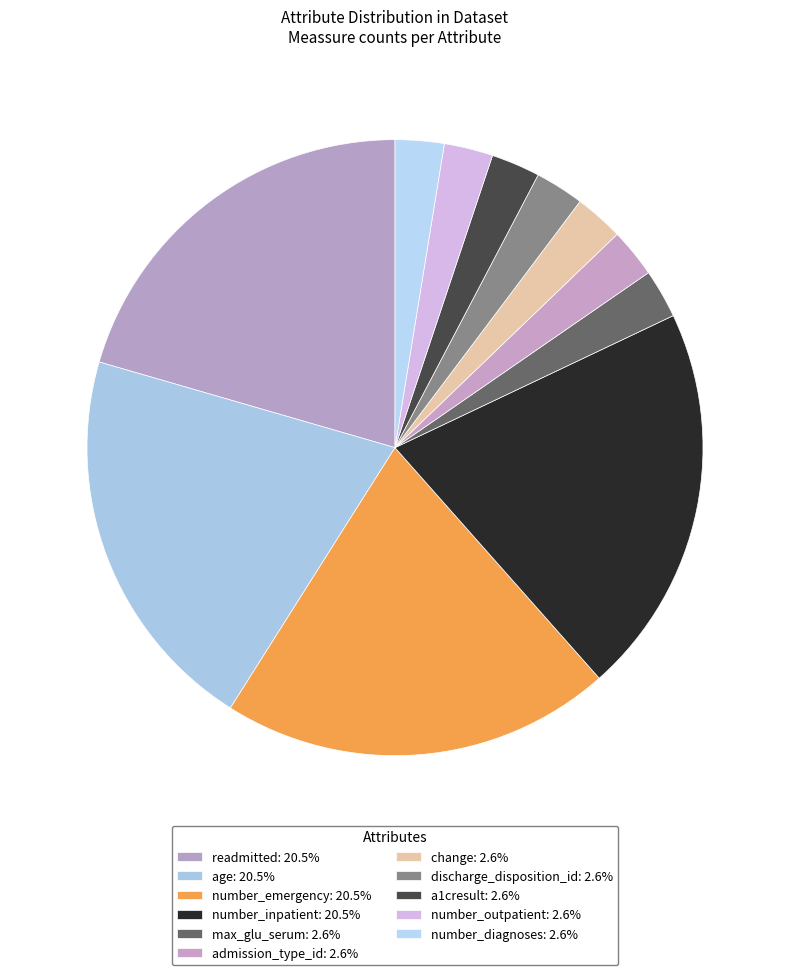

To the nearest percent, what is the combined percentage of number_outpatient and change?

5%